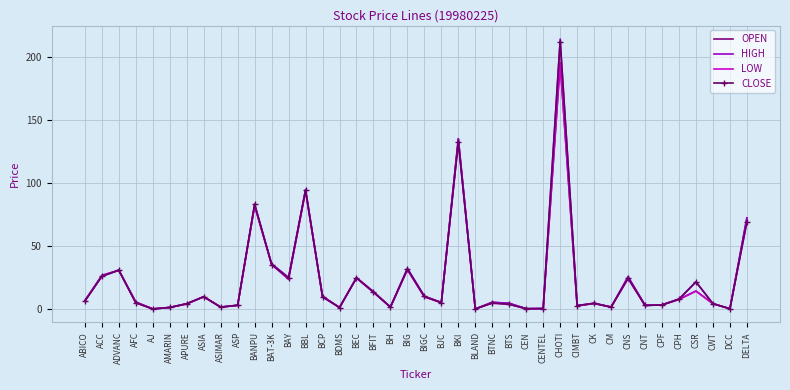

The value of CLOSE at BTNC is 5.0. True or false?

True